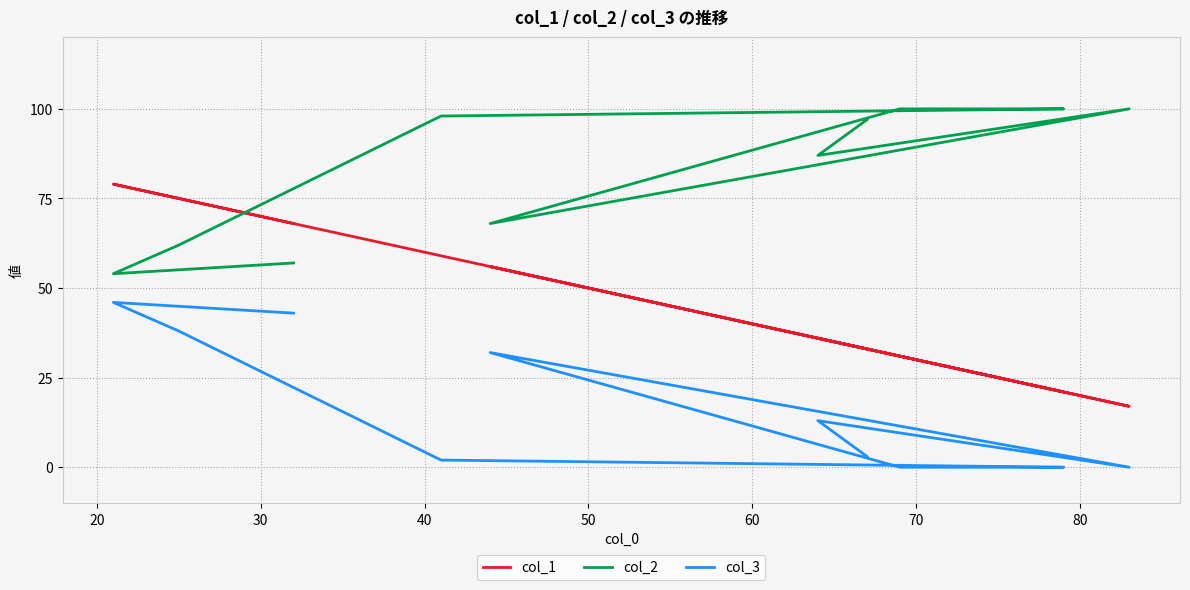

List the series in order of their peak value, highest first.

col_2, col_1, col_3